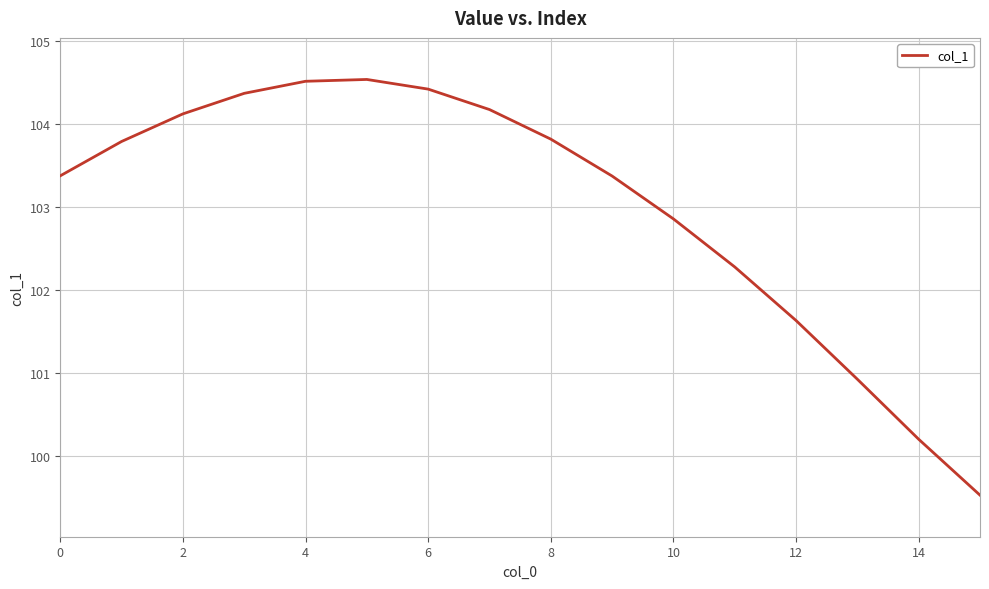

What is the minimum value shown in the chart?

99.5